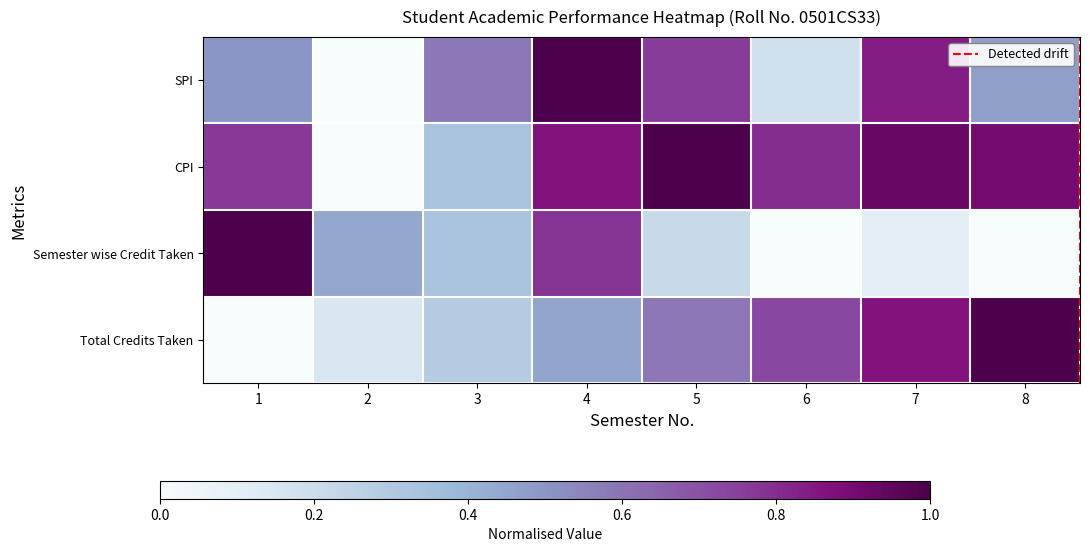

What is the approximate value of Semester wise Credit Taken at 7?

0.1